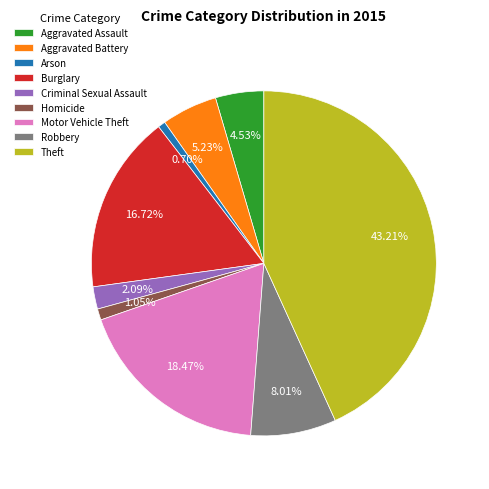

Is Motor Vehicle Theft the majority of the pie?

No